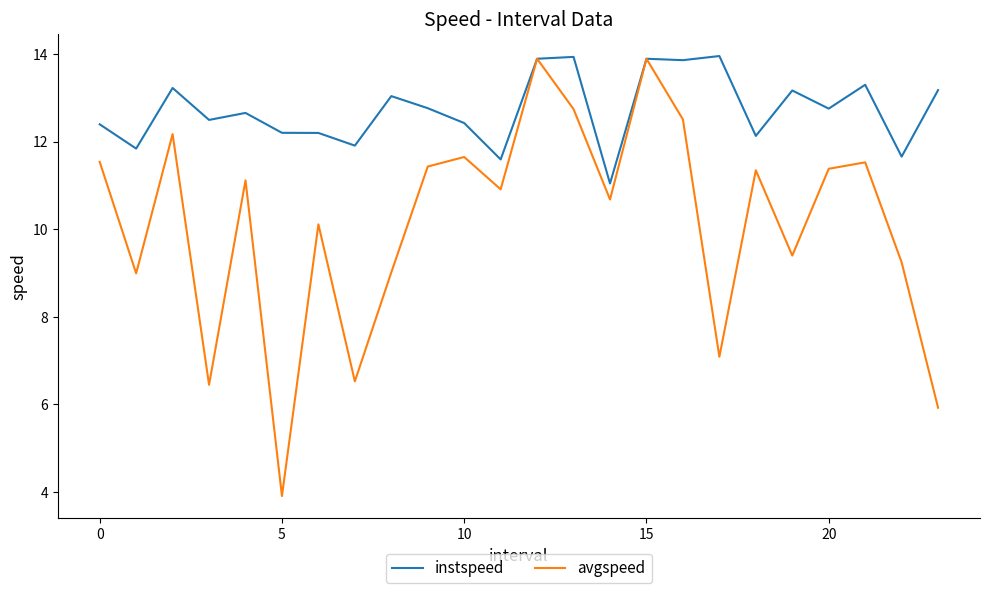

List the series in order of their overall mean, highest first.

instspeed, avgspeed